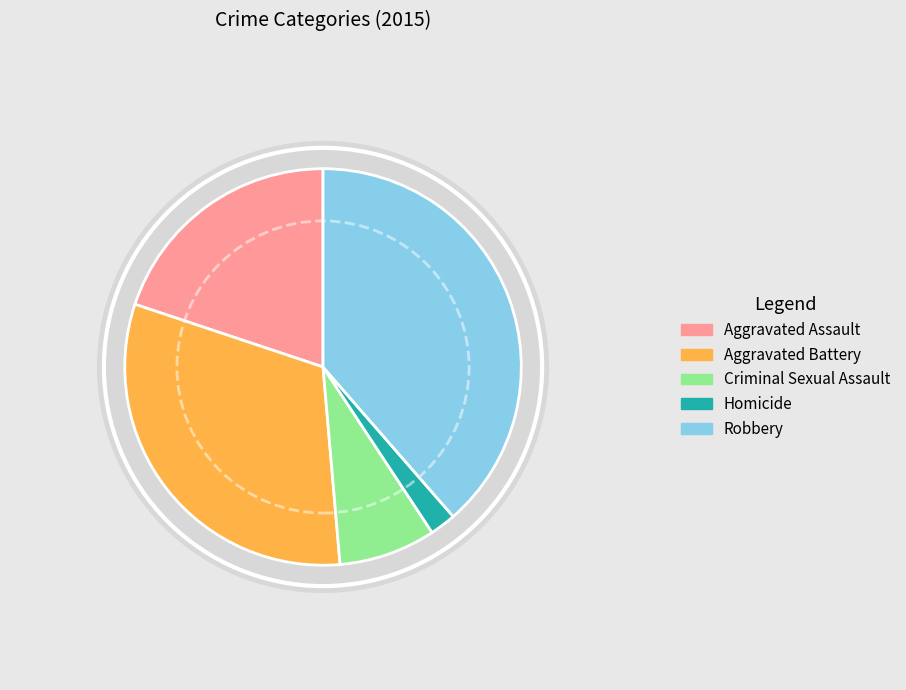

The Criminal Sexual Assault slice represents 8% of the pie. True or false?

True